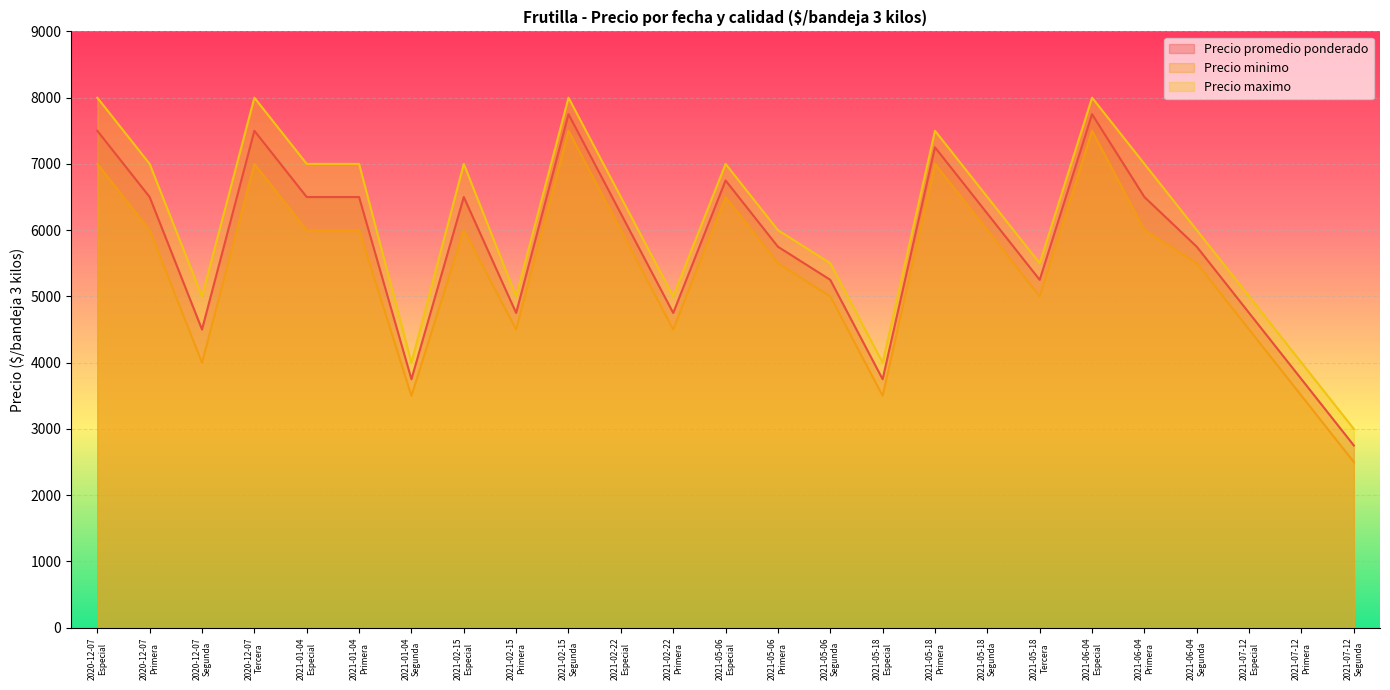

True or false: Precio minimo and Precio maximo cross at least once.

False